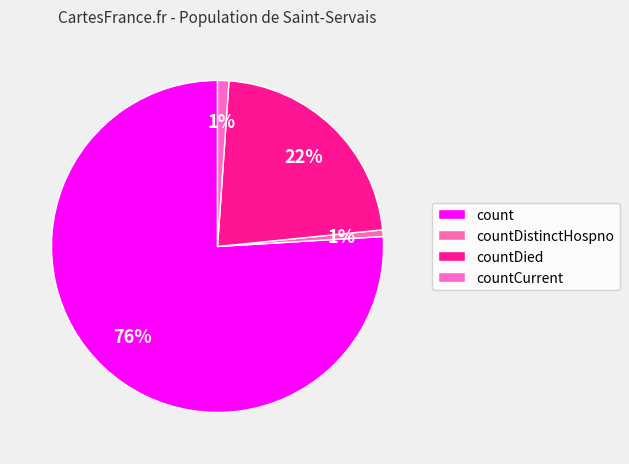

To the nearest percent, what percentage of the pie is countCurrent?

1%